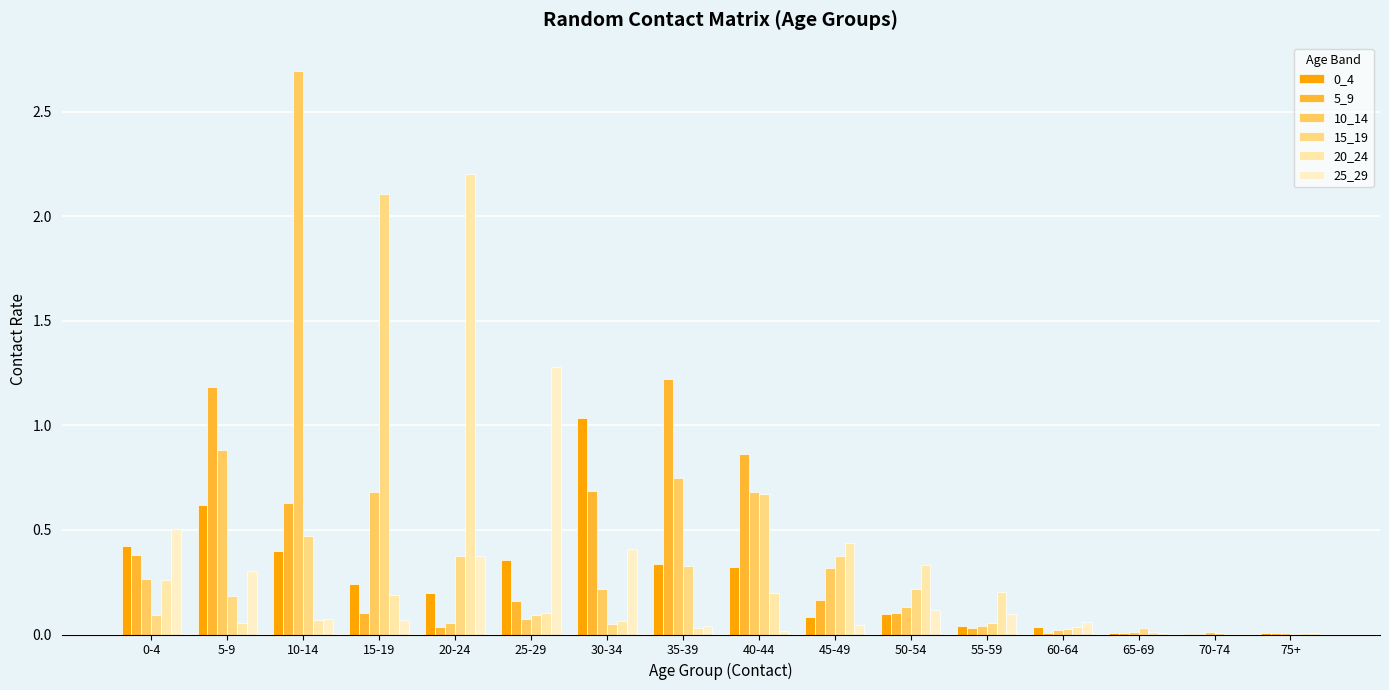

Where is 15_19 nearest to the value 1?

40-44